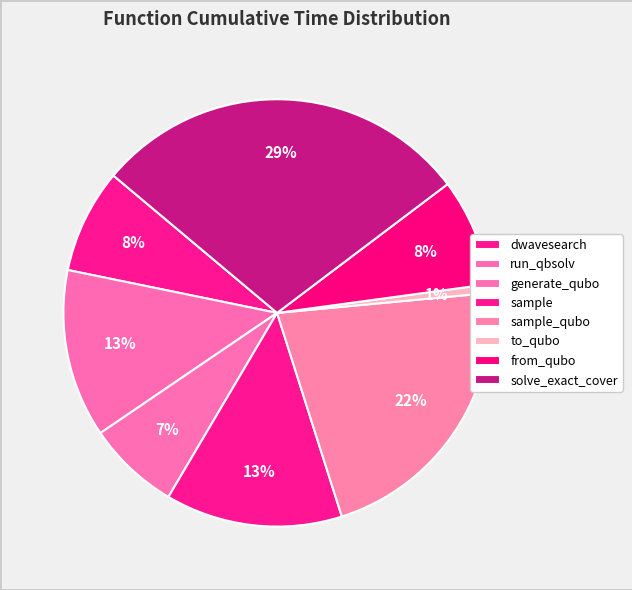

Does any single category account for the majority?

No